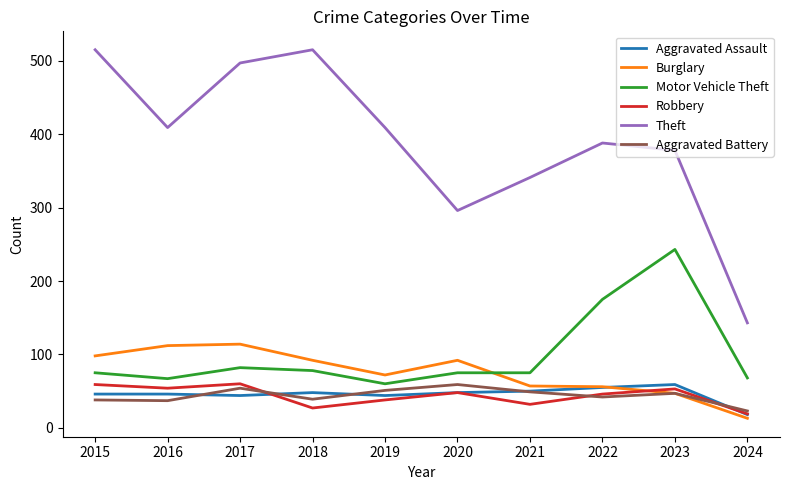

Is the value of Aggravated Battery at 2023 greater than the value of Aggravated Assault at 2022?

No